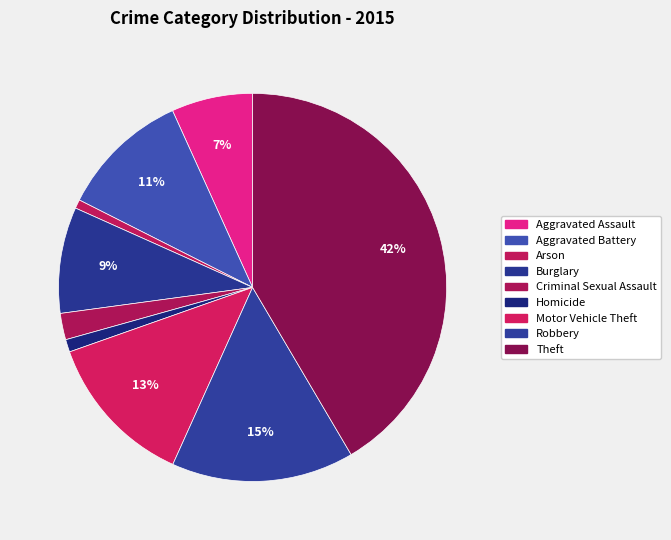

Is it true that Theft is 47% of the pie?

False